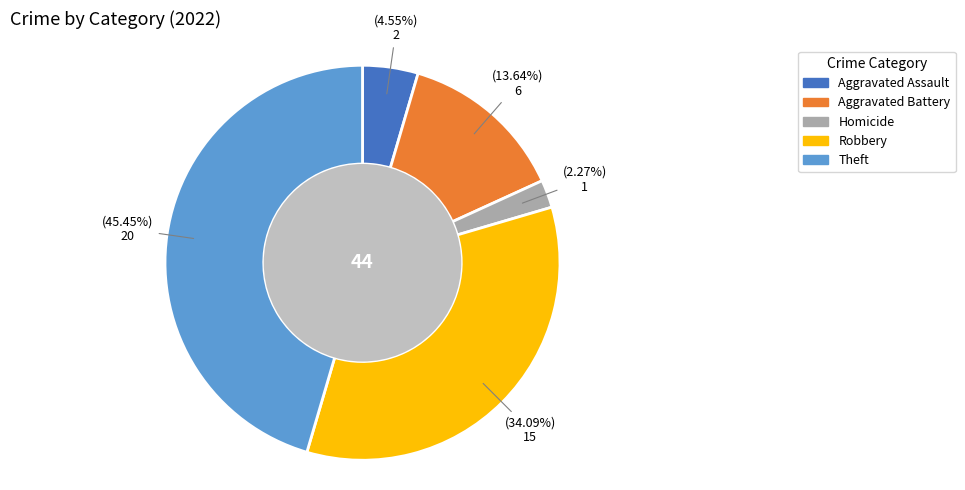

Which has a higher value, Aggravated Assault or Homicide?

Aggravated Assault